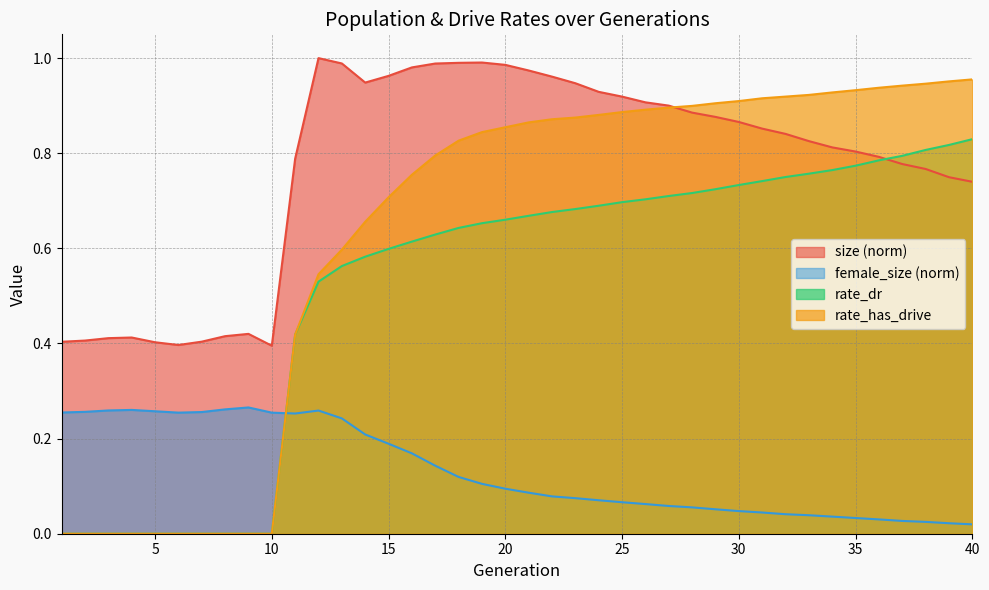

Which series has the largest total across all categories?

size (norm)